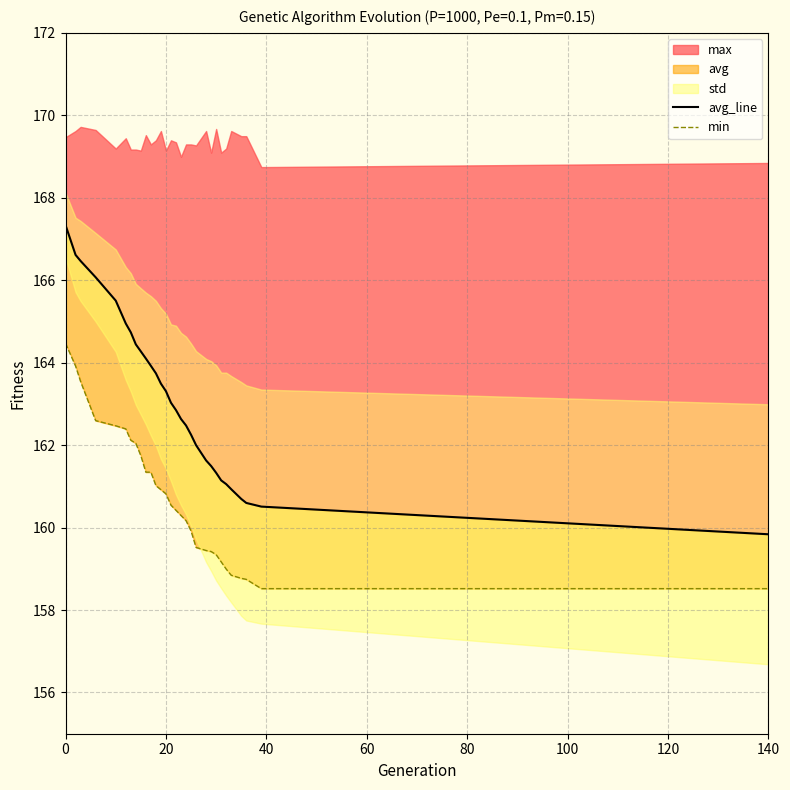

True or false: min and avg_line cross at least once.

False